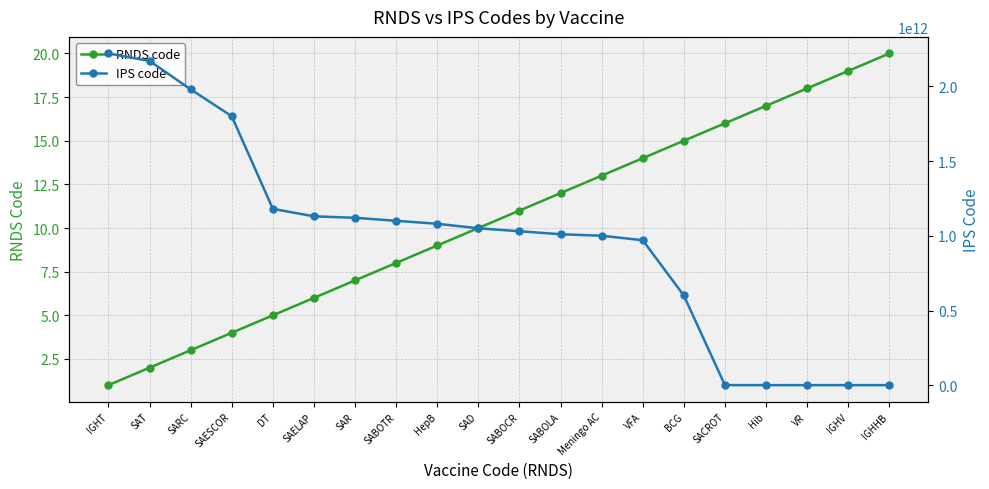

What is the difference between the second highest and second lowest values in the IPS code series?

2170128303097